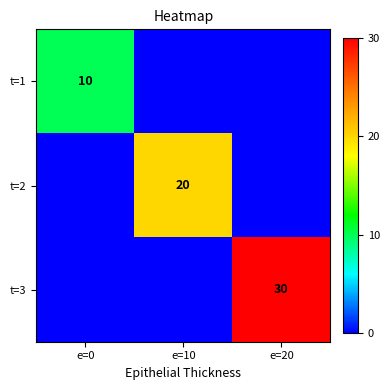

The value of t=1 at e=0 is 10. True or false?

True